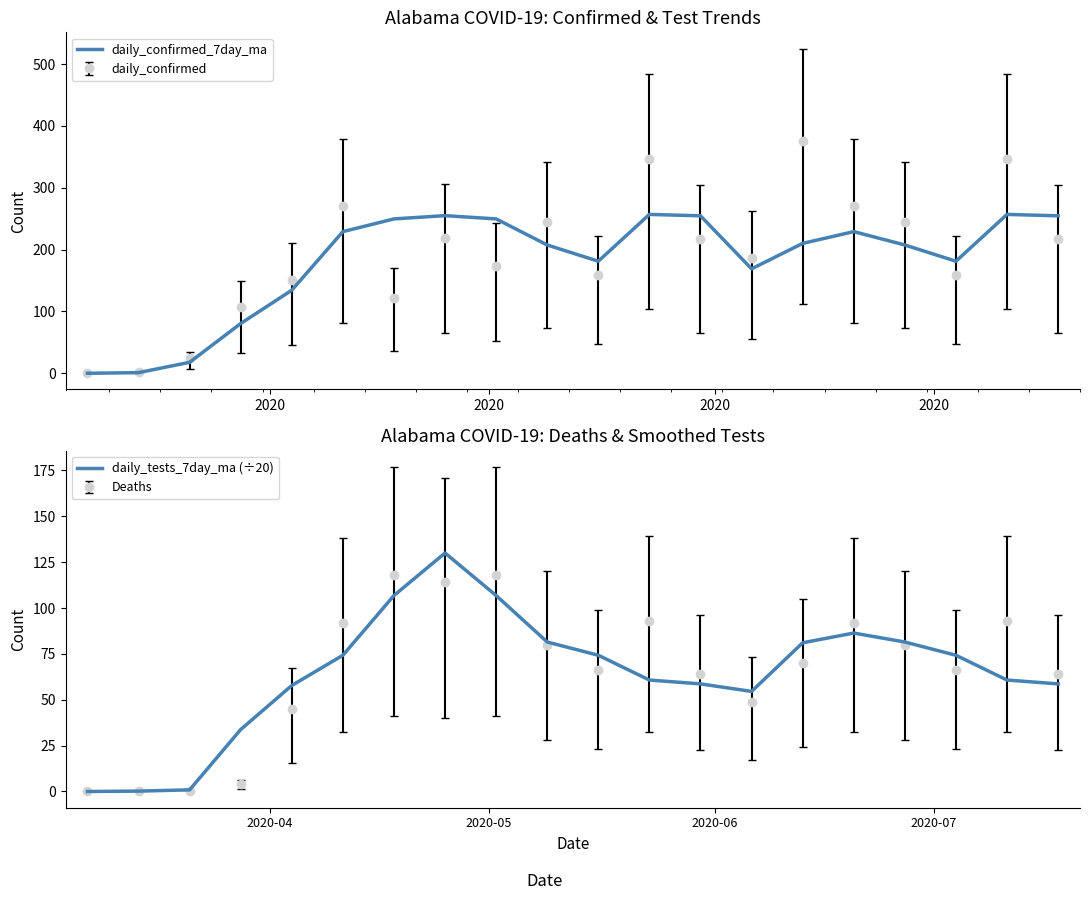

True or false: daily_confirmed_7day_ma and daily_tests_7day_ma (÷20) intersect in this chart.

False